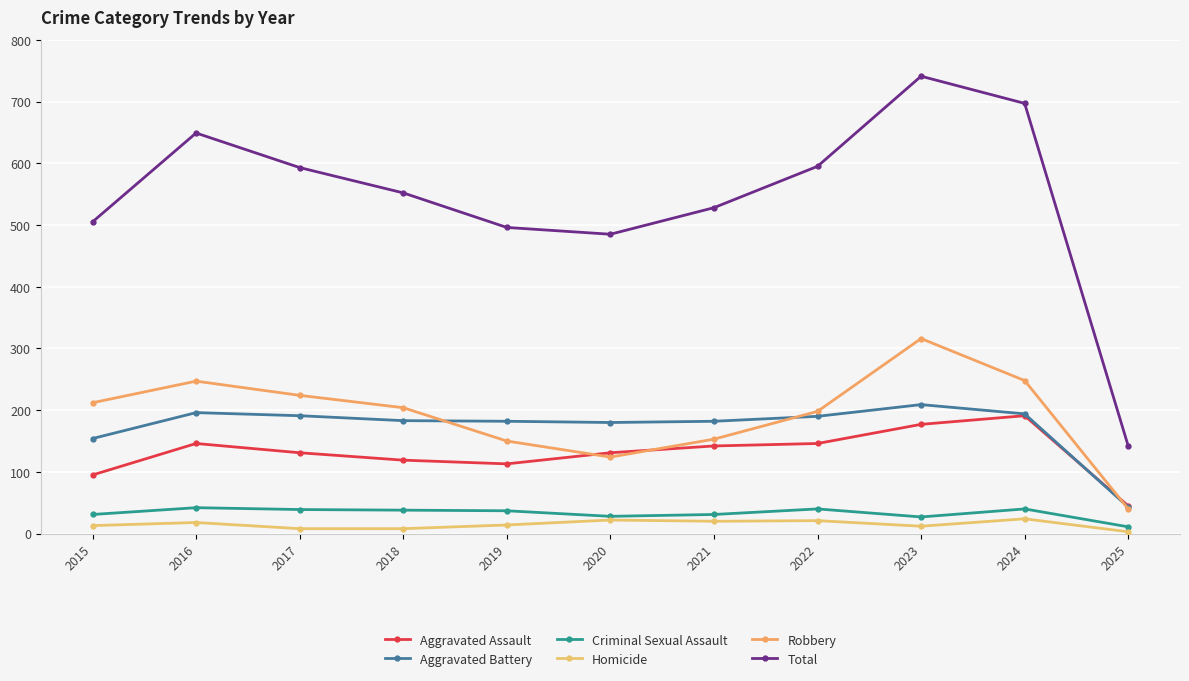

Reading left to right, transcribe all the data shown in this chart.

Aggravated Assault: 95	146	131	119	113	131	142	146	177	191	45
Aggravated Battery: 154	196	191	183	182	180	182	190	209	194	43
Criminal Sexual Assault: 31	42	39	38	37	28	31	40	27	40	11
Homicide: 13	18	8	8	14	22	20	21	12	24	3
Robbery: 212	247	224	204	150	124	153	198	316	248	40
Total: 505	649	593	552	496	485	528	595	741	697	142